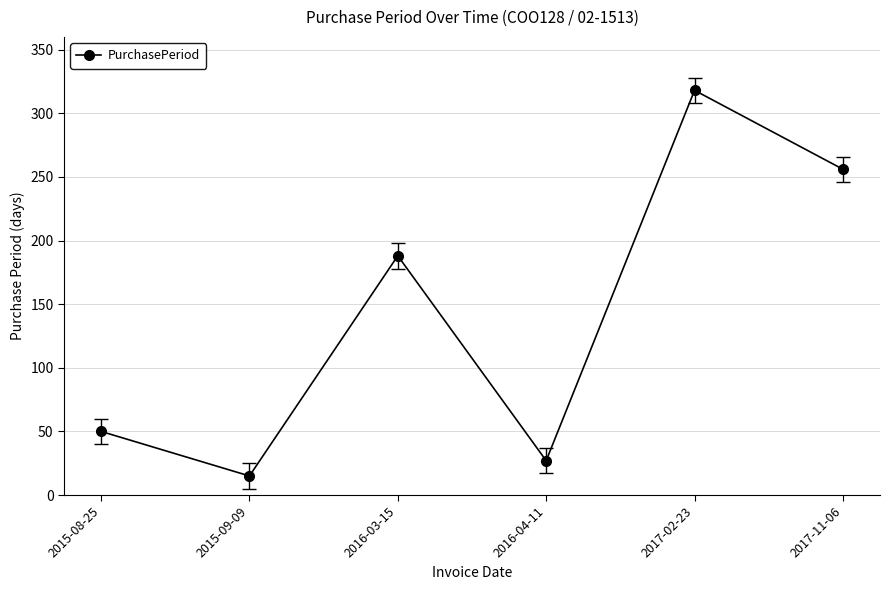

Rank the categories by value from lowest to highest.

2015-09-09, 2016-04-11, 2015-08-25, 2016-03-15, 2017-11-06, 2017-02-23